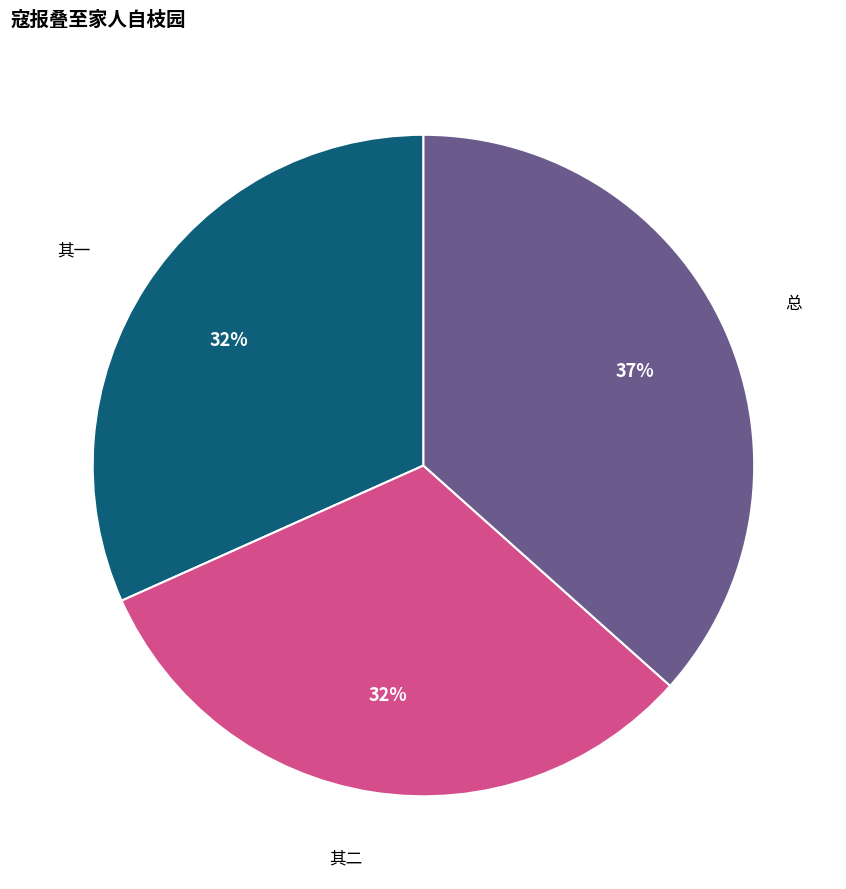

Which slice is the largest?

总